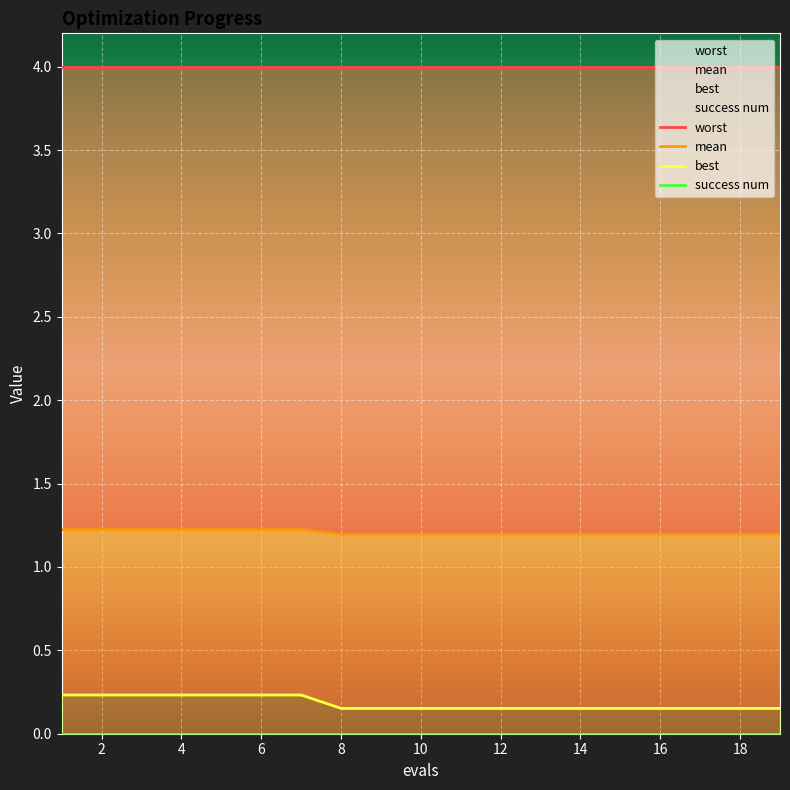

Reading right to left, transcribe all the data shown in this chart.

worst: 4.0	4.0	4.0	4.0	4.0	4.0	4.0	4.0	4.0	4.0	4.0	4.0	4.0	4.0	4.0	4.0	4.0	4.0	4.0
mean: 1.2	1.2	1.2	1.2	1.2	1.2	1.2	1.2	1.2	1.2	1.2	1.2	1.2	1.2	1.2	1.2	1.2	1.2	1.2
best: 0.2	0.2	0.2	0.2	0.2	0.2	0.2	0.2	0.2	0.2	0.2	0.2	0.2	0.2	0.2	0.2	0.2	0.2	0.2
success num: 0.0	0.0	0.0	0.0	0.0	0.0	0.0	0.0	0.0	0.0	0.0	0.0	0.0	0.0	0.0	0.0	0.0	0.0	0.0